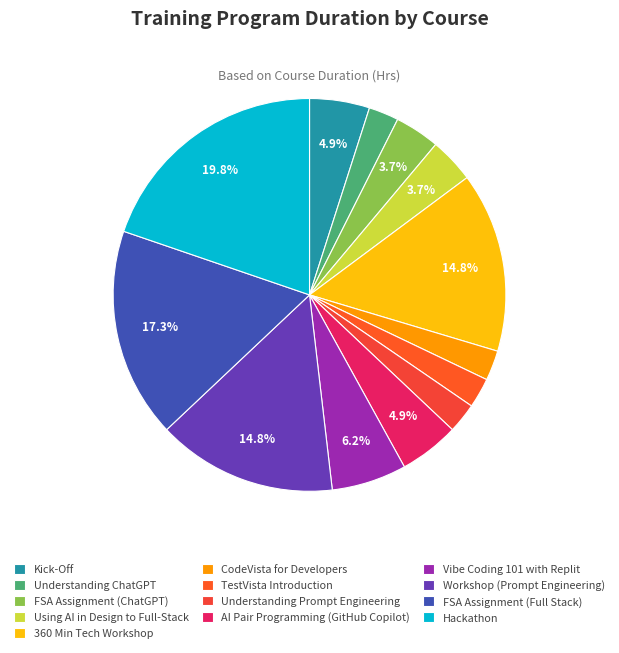

The CodeVista for Developers slice represents 2% of the pie. True or false?

True